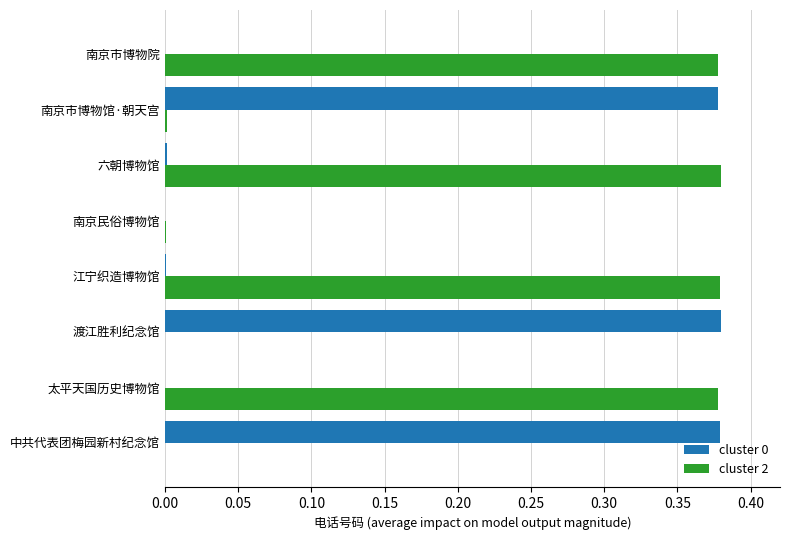

The cluster 0 series shows 0.0 at 南京民俗博物馆. True or false?

True